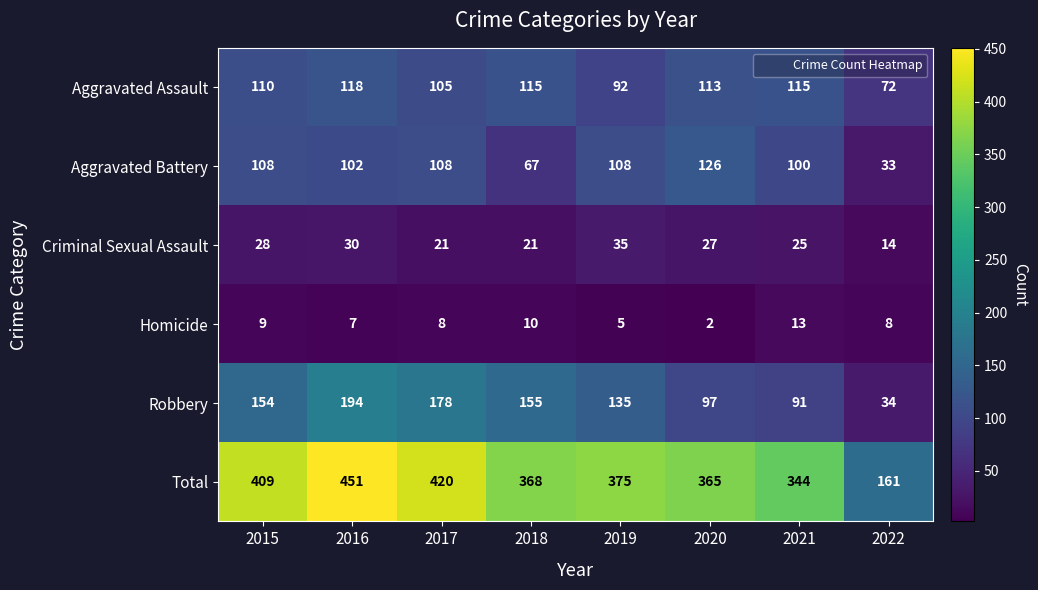

What is the sum of all Criminal Sexual Assault values?

201